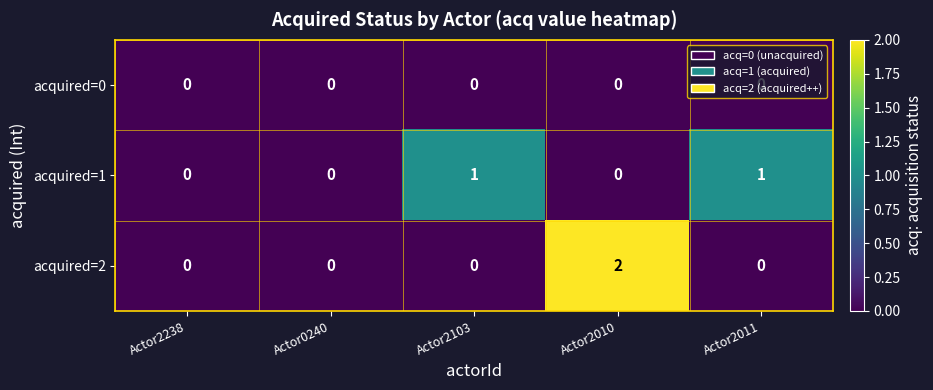

At which category does the chart reach its peak across all series?

Actor2010